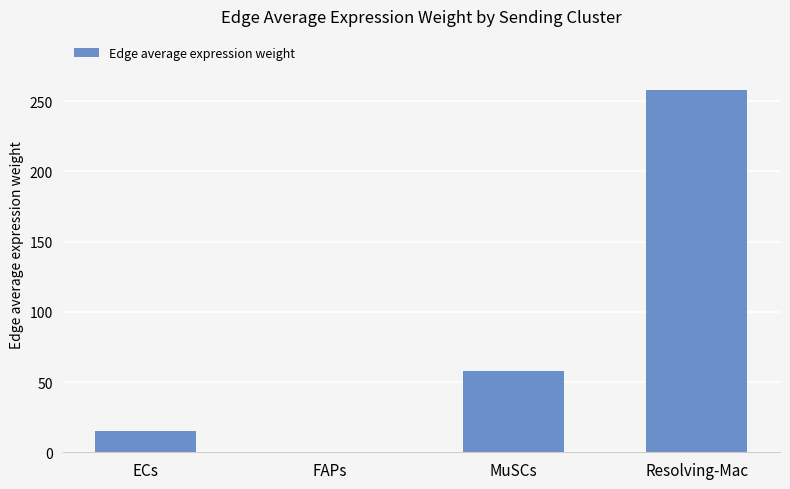

True or false: the data shows 257.9 at Resolving-Mac.

True